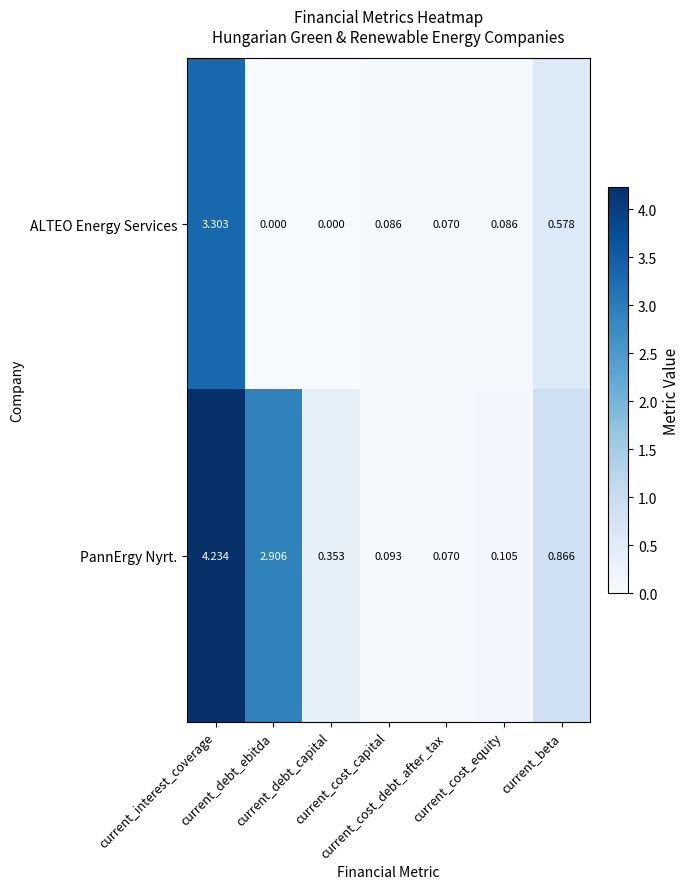

Which series has the widest spread of values?

PannErgy Nyrt.